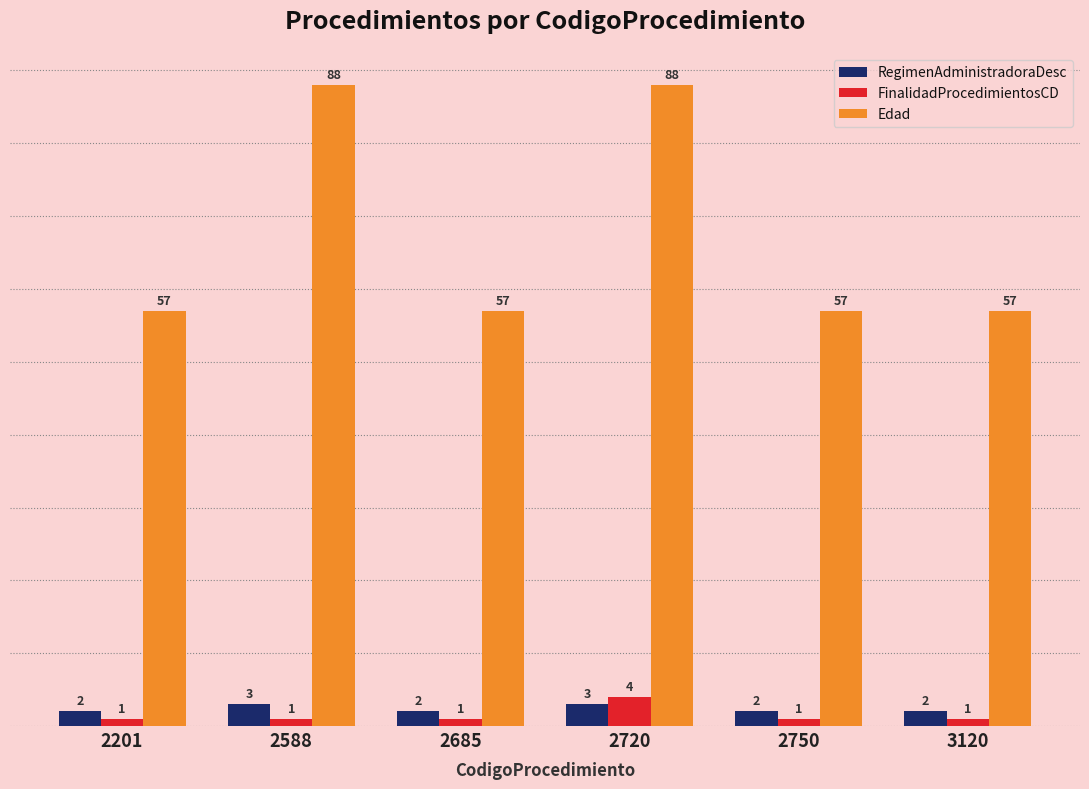

At which category is the sum across all series the highest?

2720